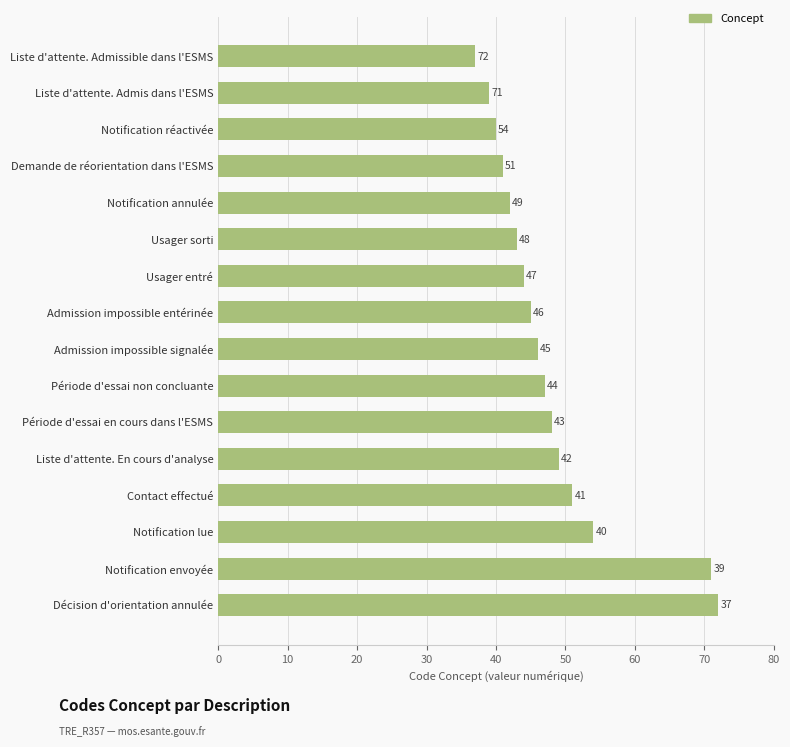

What is the minimum value shown in the chart?

37